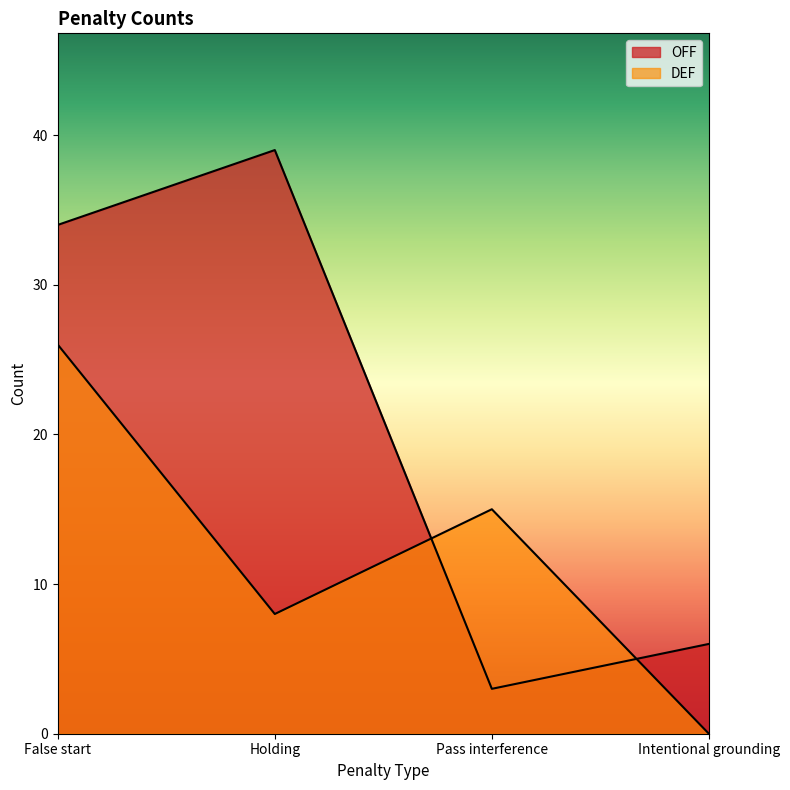

Which category has the lowest value across all series?

Intentional grounding